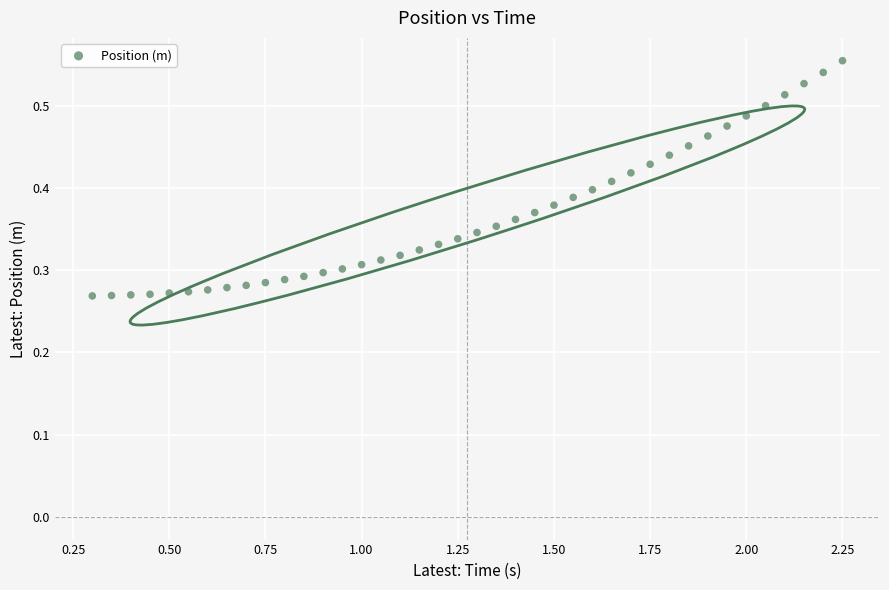

What is the range of X values (max minus min)?

1.9